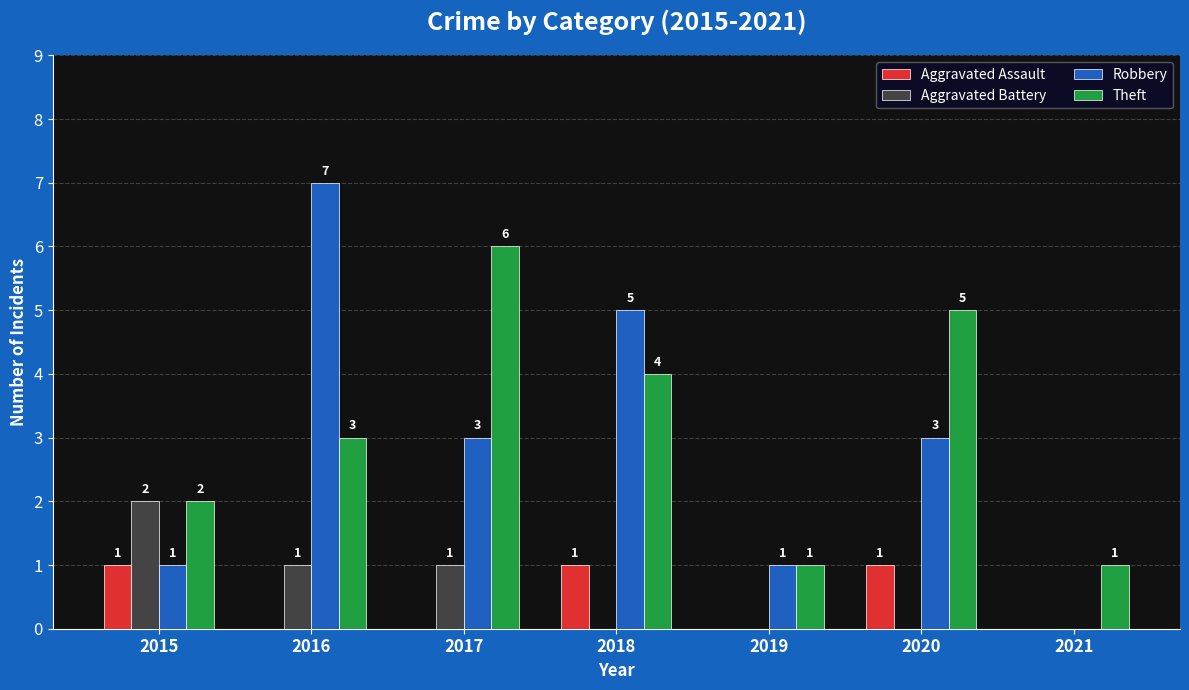

What is the maximum value shown in the chart?

7